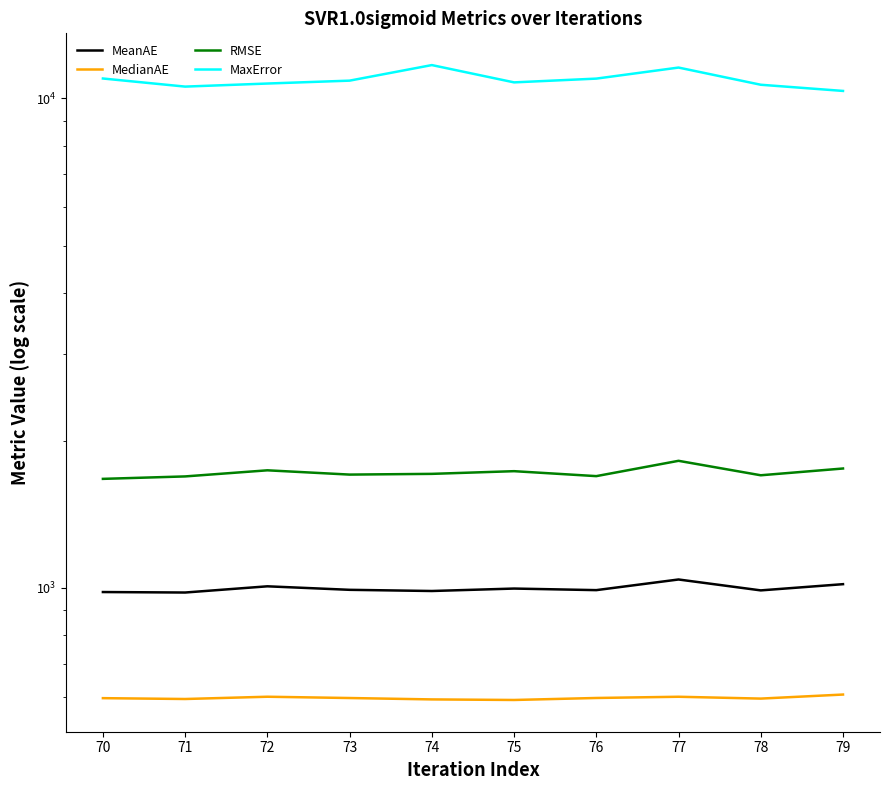

At how many categories does at least one series exceed 11543?

2